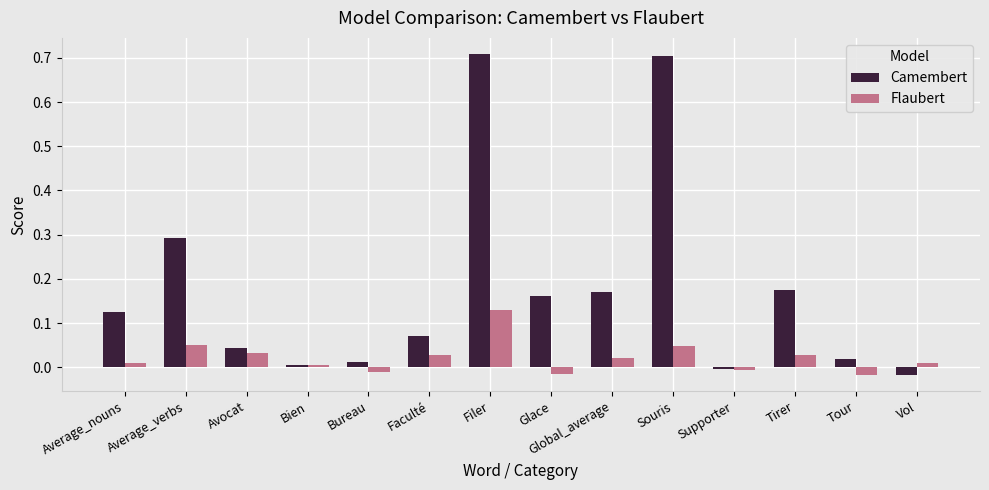

What is the sum of all Camembert values?

2.5